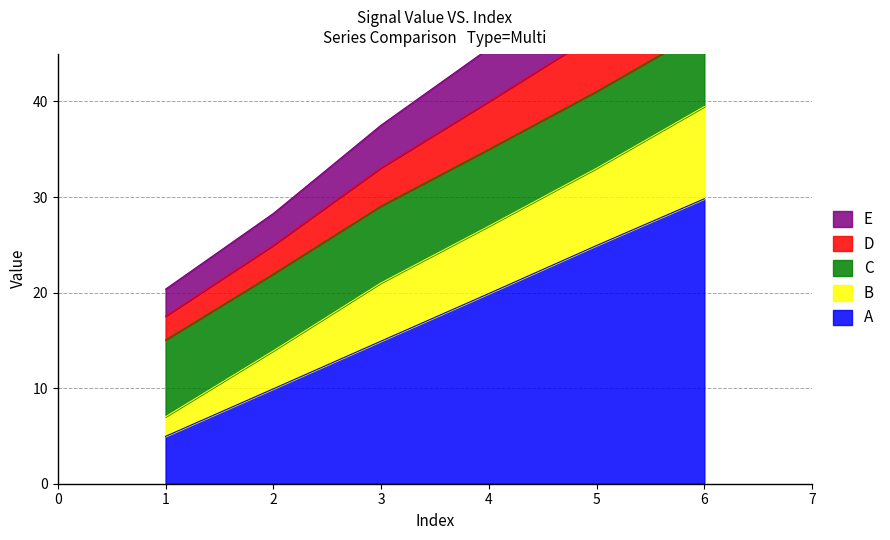

List the labels in order of A value, largest first.

6, 5, 4, 3, 2, 1